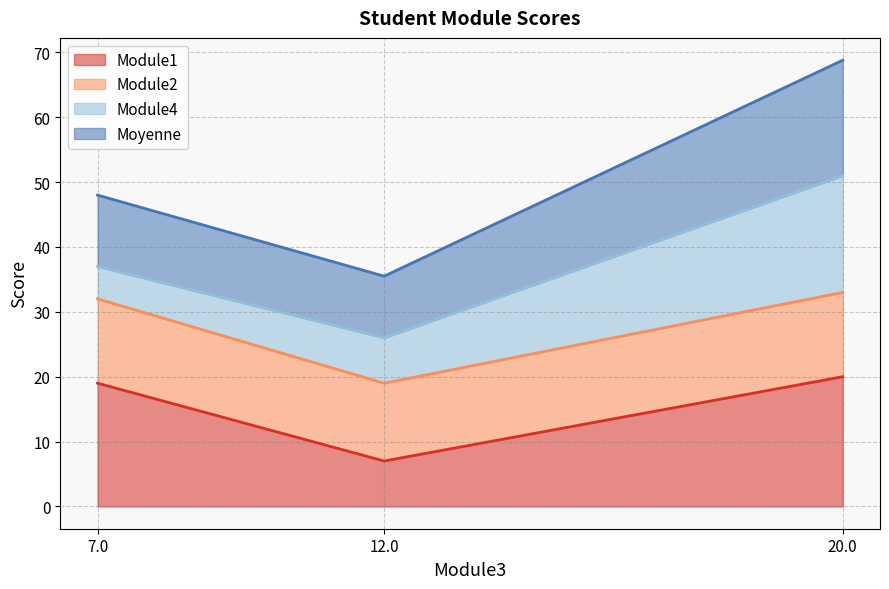

Which category has the highest value across all series?

20.0